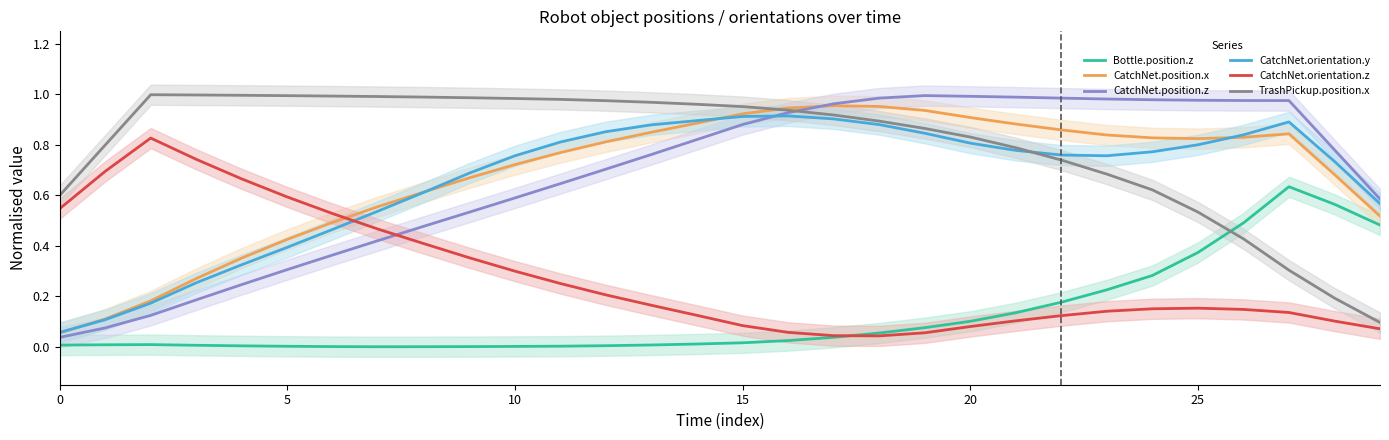

The Bottle.position.z series shows 0.0 at 0. True or false?

True